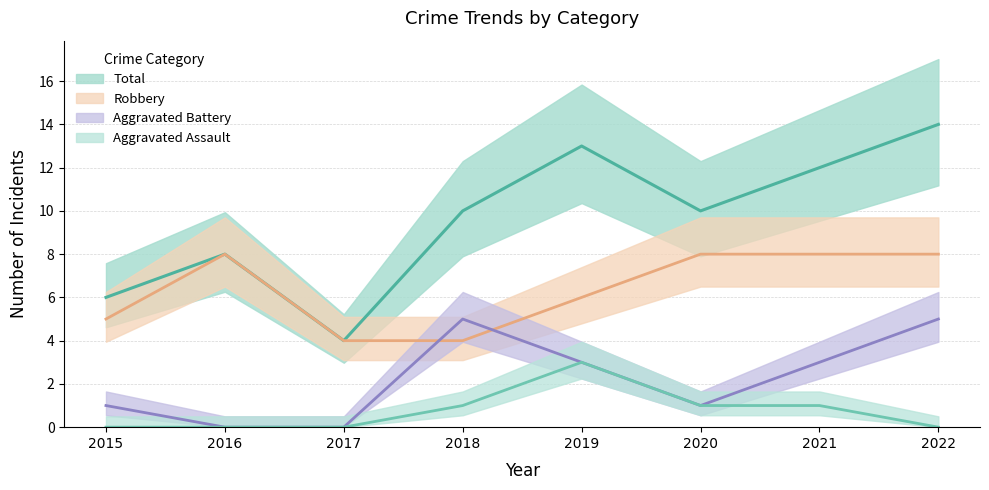

Is it true that Aggravated Battery equals 5 at 2018?

True